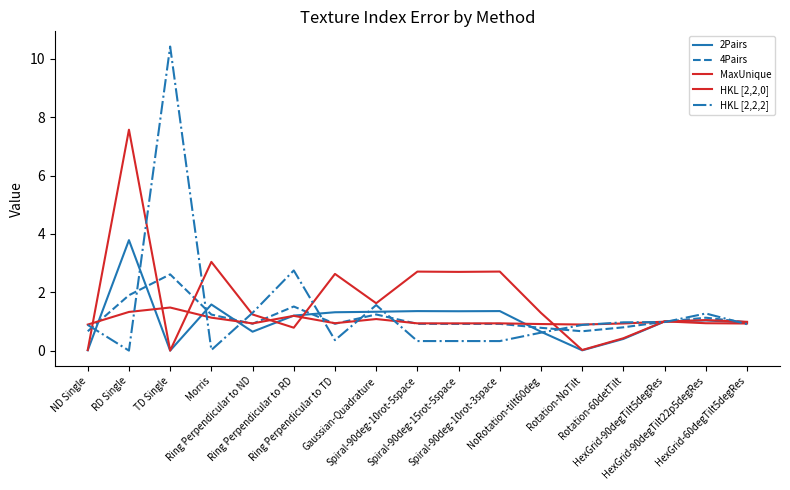

Is this an area chart (filled region under the line)?

No